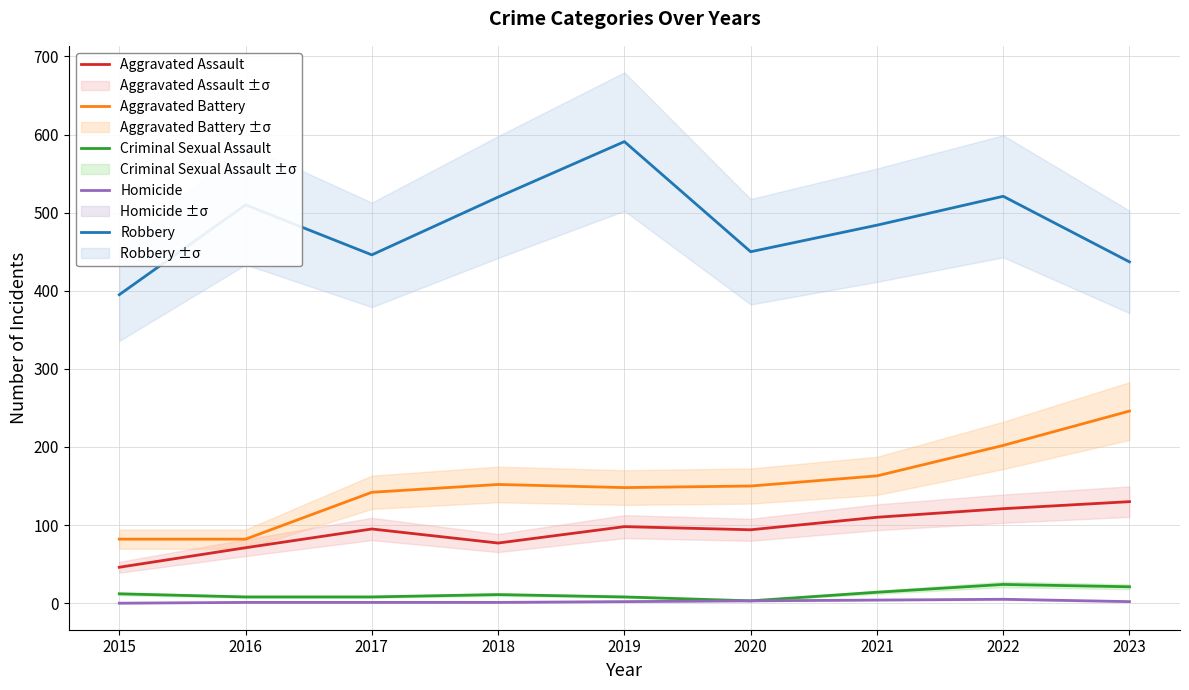

Which has a higher value, 2020 or 2017?

2017